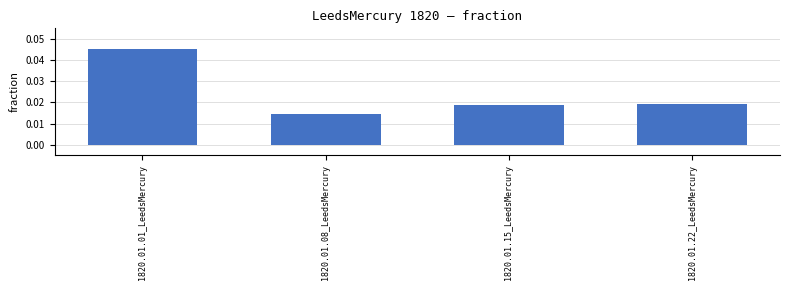

How many data points does each series have?

4